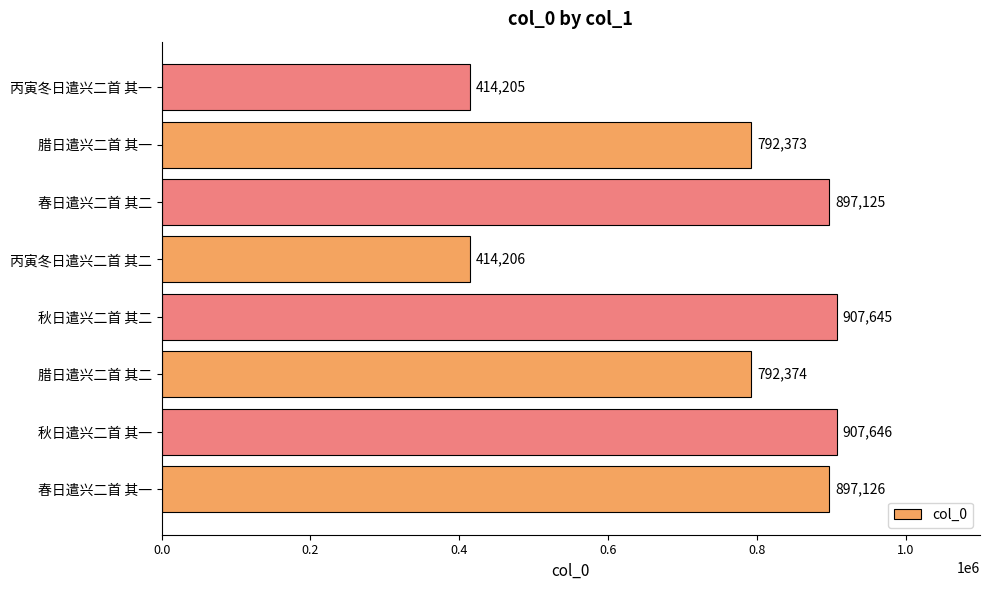

Is it true that the value at 春日遣兴二首 其一 is 897126?

True